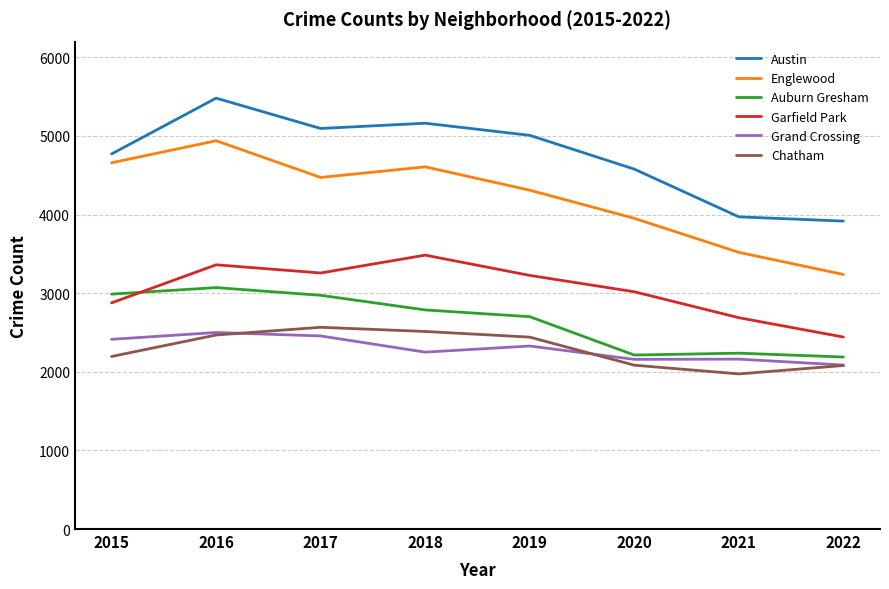

Is the value of Grand Crossing at 2021 greater than the value of Chatham at 2019?

No